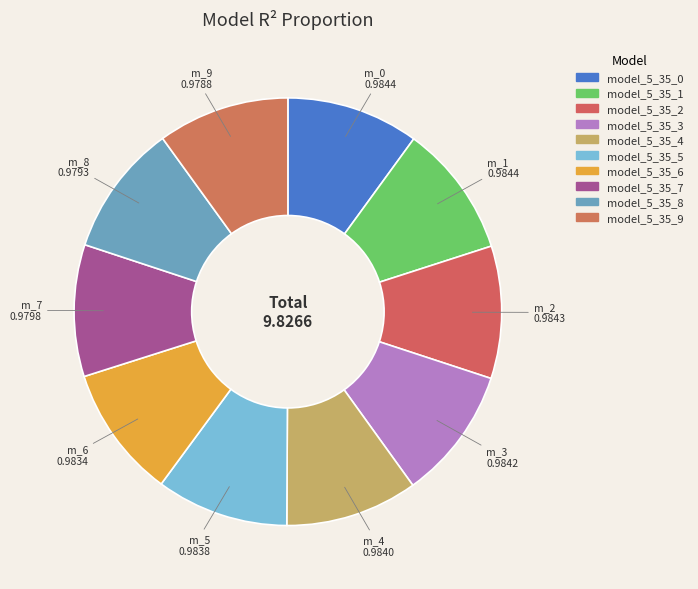

Rank the categories by value from lowest to highest.

model_5_35_9, model_5_35_8, model_5_35_7, model_5_35_6, model_5_35_5, model_5_35_4, model_5_35_3, model_5_35_2, model_5_35_1, model_5_35_0